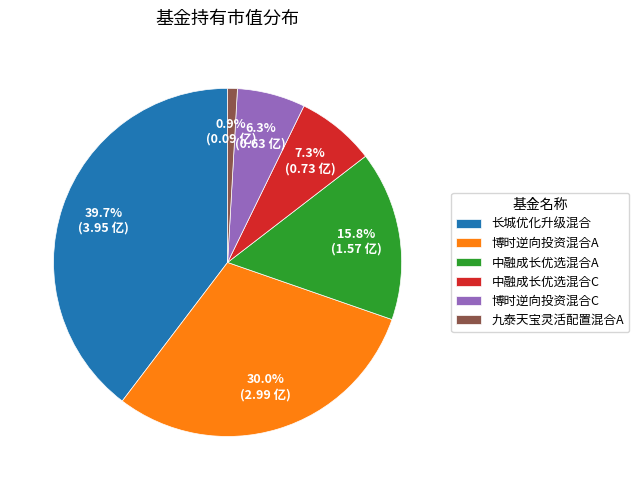

Combined, what portion of the pie is 博时逆向投资混合C and 博时逆向投资混合A?

36.3%